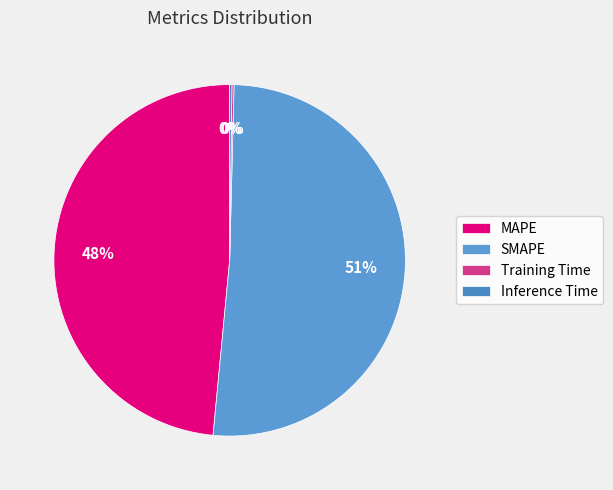

Which category has the biggest portion of the pie?

SMAPE